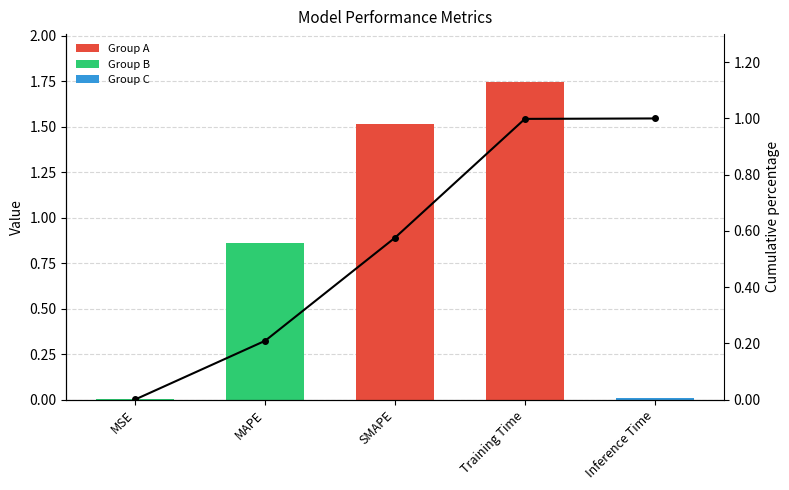

Which series has the widest spread of values?

col_1